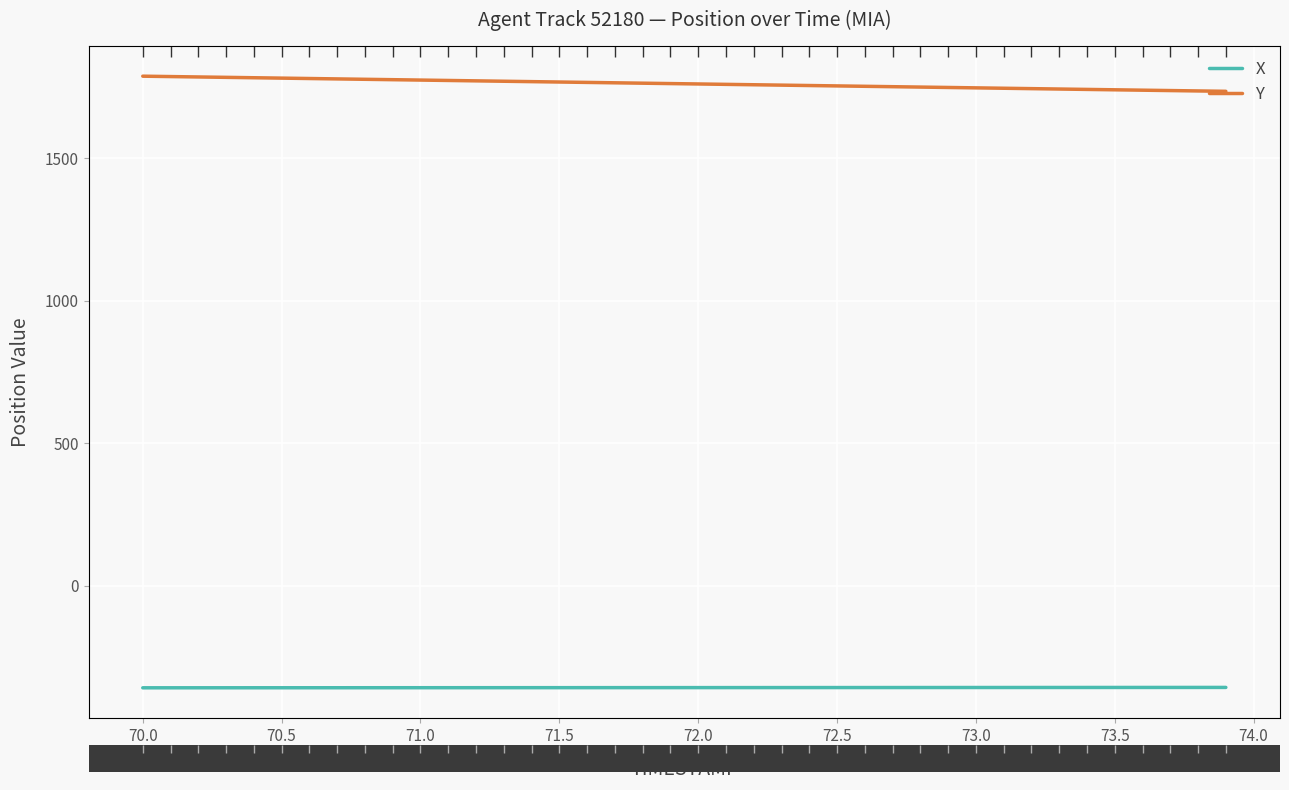

What is the maximum value shown in the chart?

1787.4